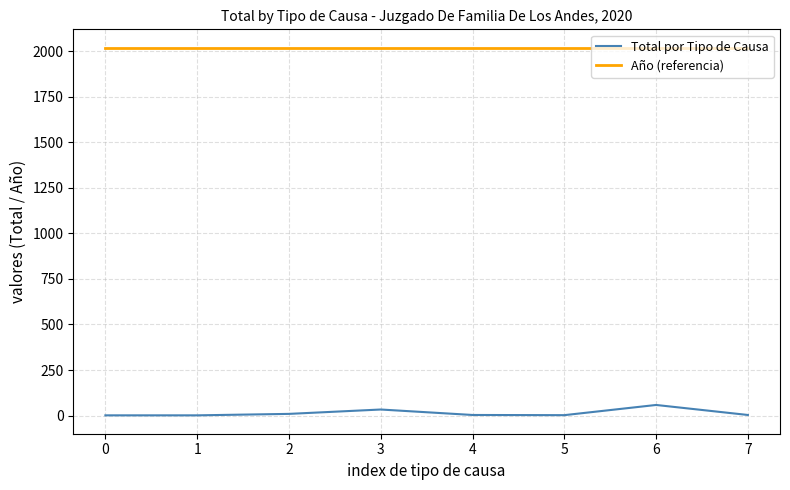

True or false: Total por Tipo de Causa and Año (referencia) cross at least once.

False